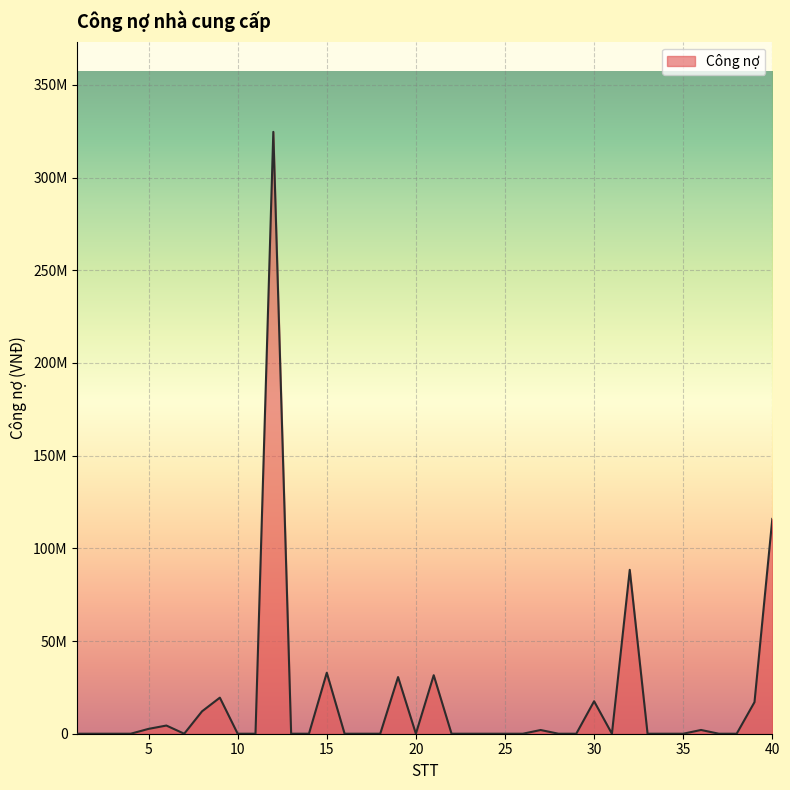

How many points are higher than both their immediate neighbors (excluding endpoints)?

10